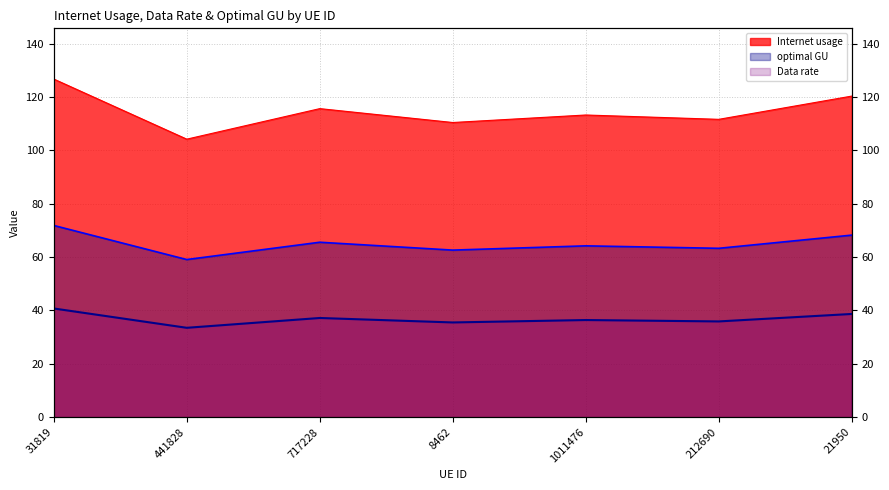

What are all the series names shown in the legend?

Internet usage, Data rate, optimal GU